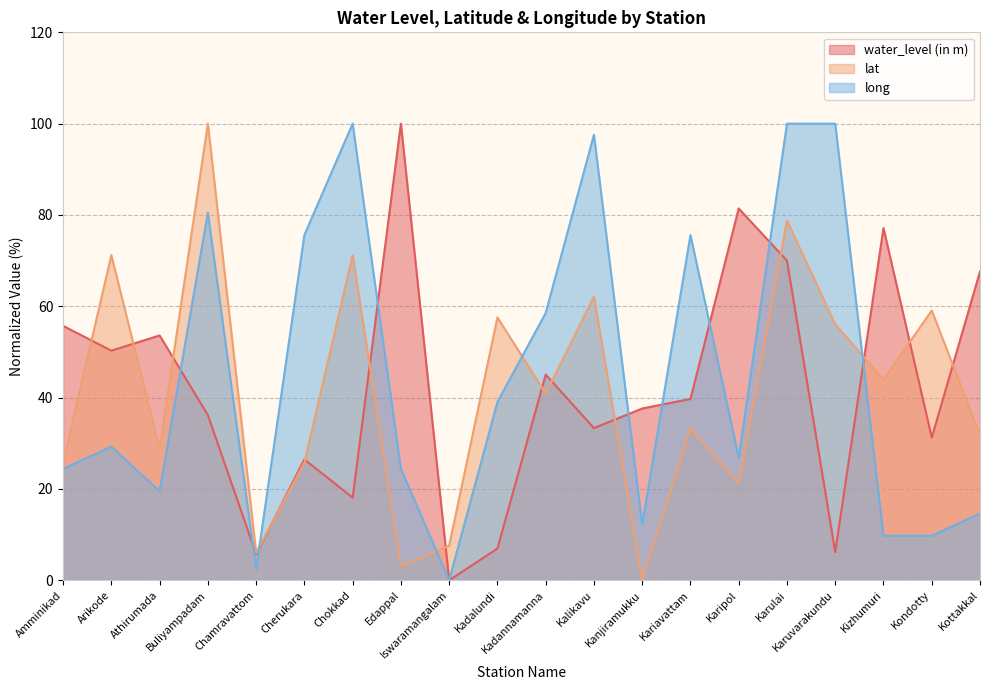

What is the value of the long point at the 8th from the left?

24.4